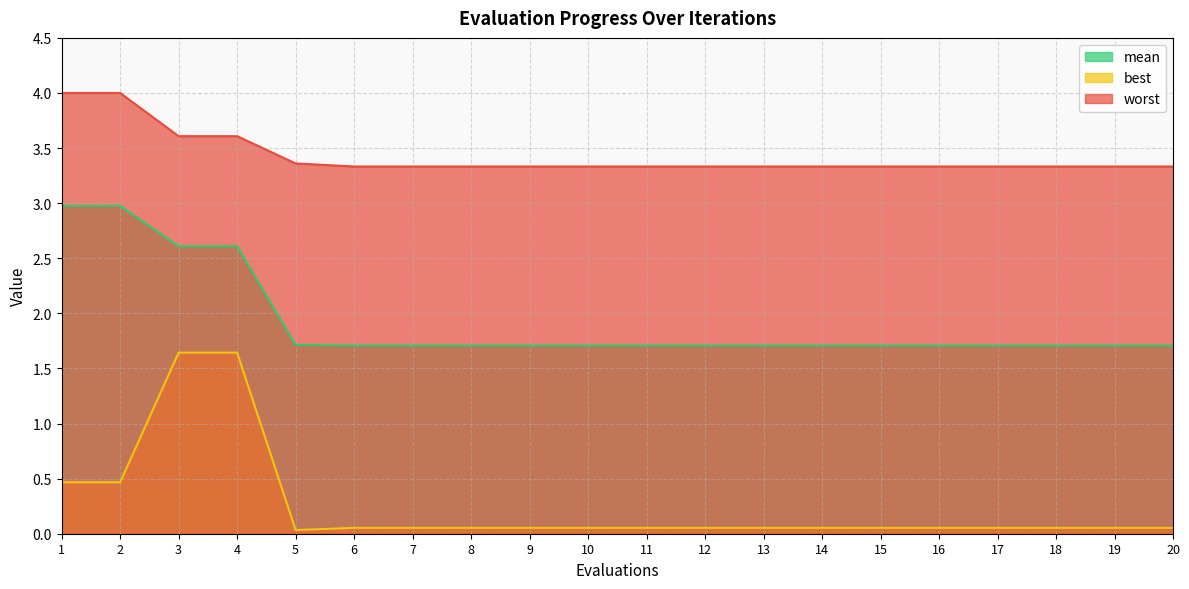

How many categories are shown in the chart?

20